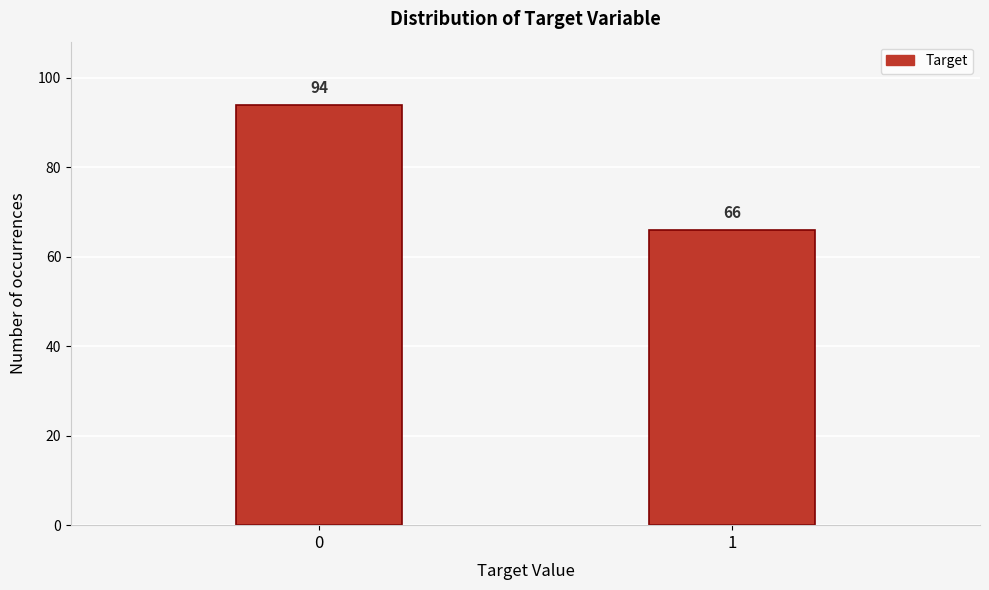

Reading left to right, transcribe all the data shown in this chart.

94	66